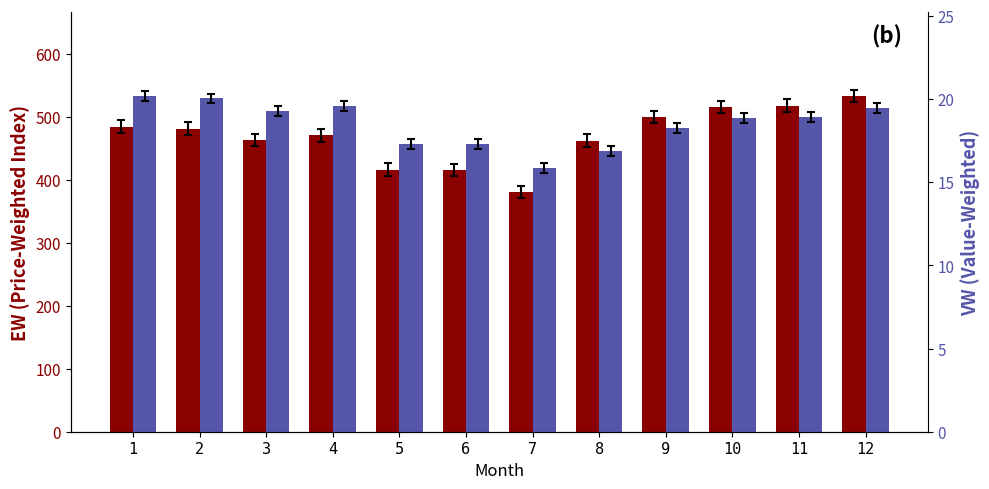

Rank the series at 1 from highest to lowest value.

EW, VW